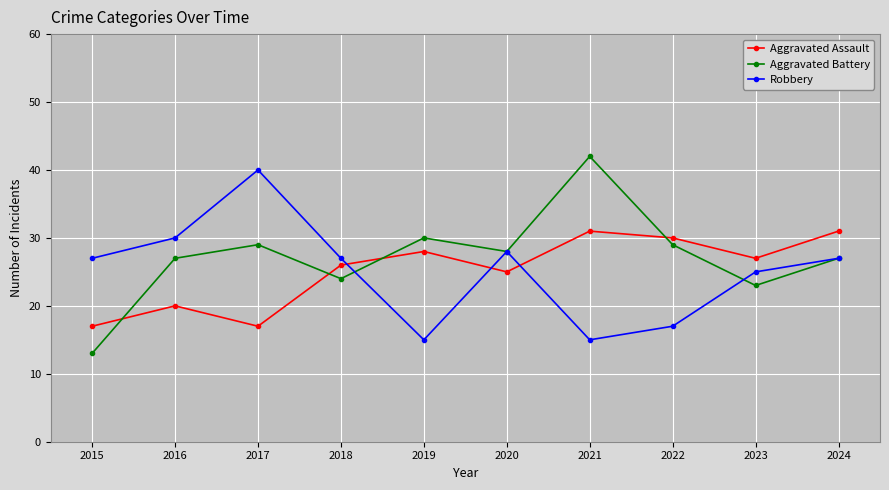

True or false: Robbery has more than 2 interior local peaks.

False